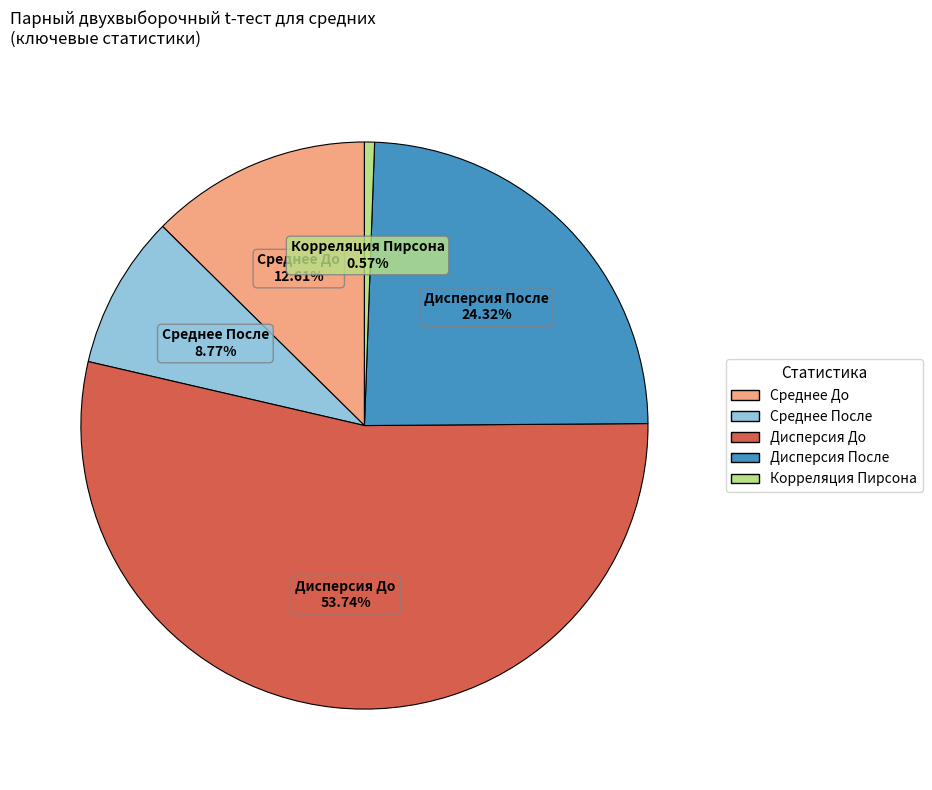

Rank the categories by value from highest to lowest.

Дисперсия До, Дисперсия После, Среднее До, Среднее После, Корреляция Пирсона